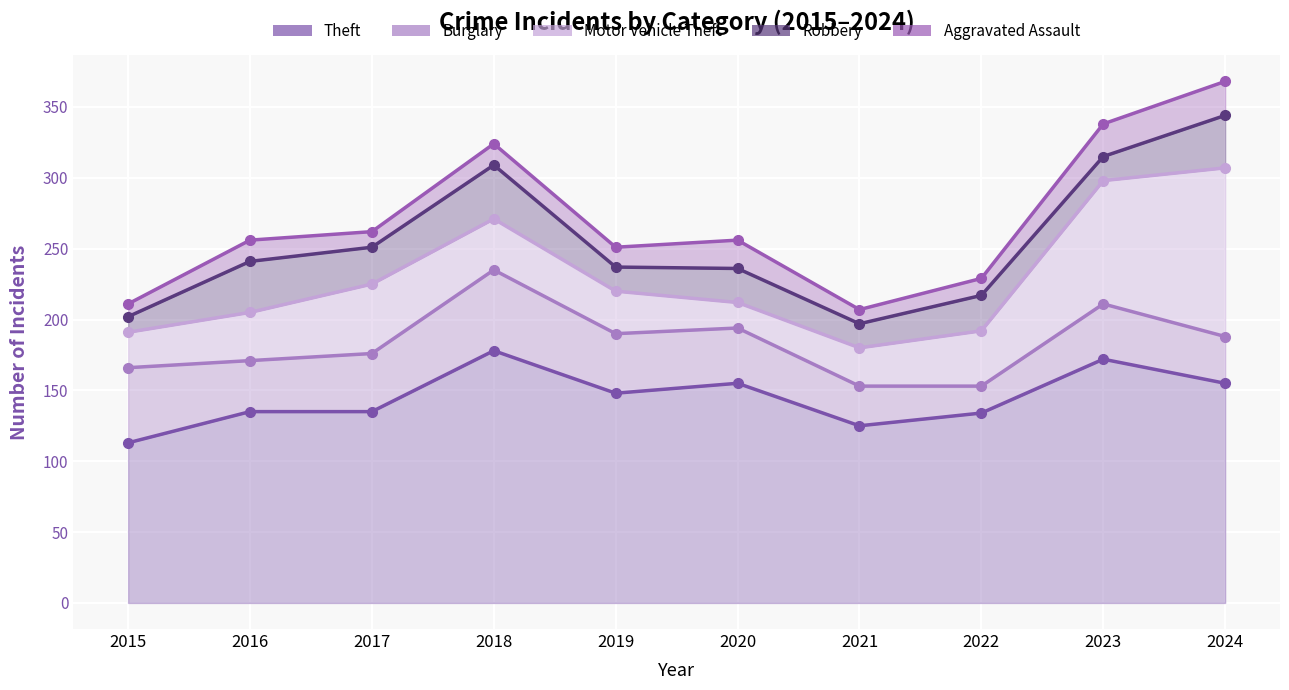

How many interior local valleys does the Robbery series have?

4